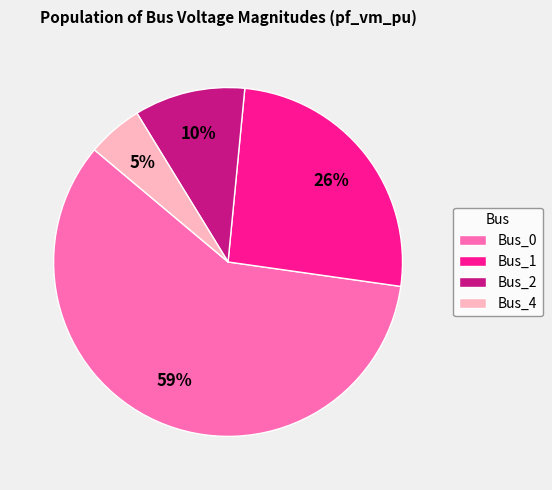

Is it true that Bus_0 is 50% of the pie?

False